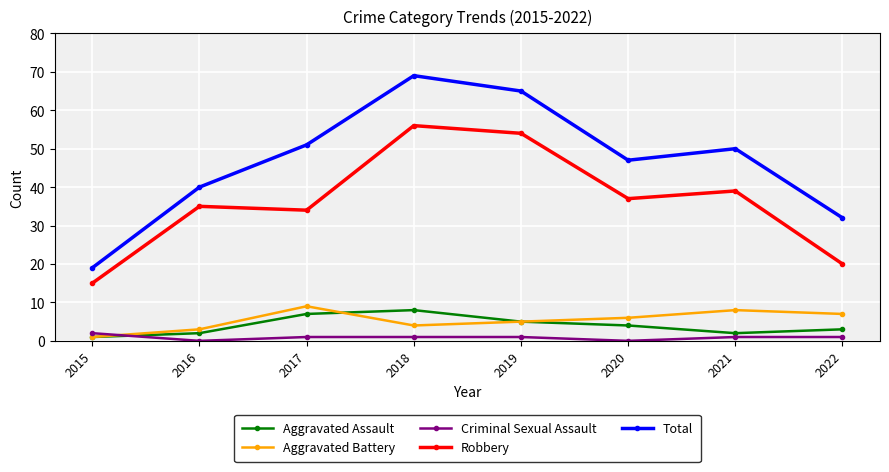

True or false: Aggravated Assault and Criminal Sexual Assault cross at least once.

True